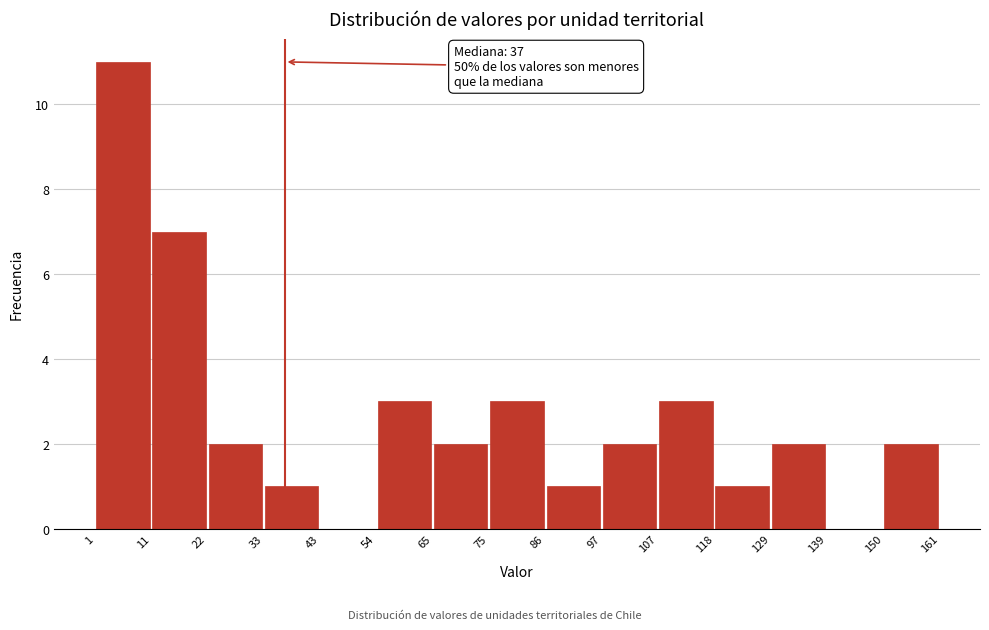

Which range on the x-axis has the tallest bar?

1 to 11